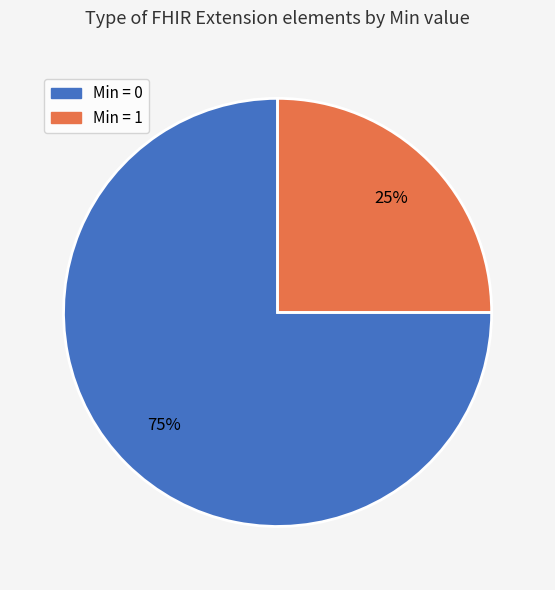

Is there a majority slice in this chart?

Yes